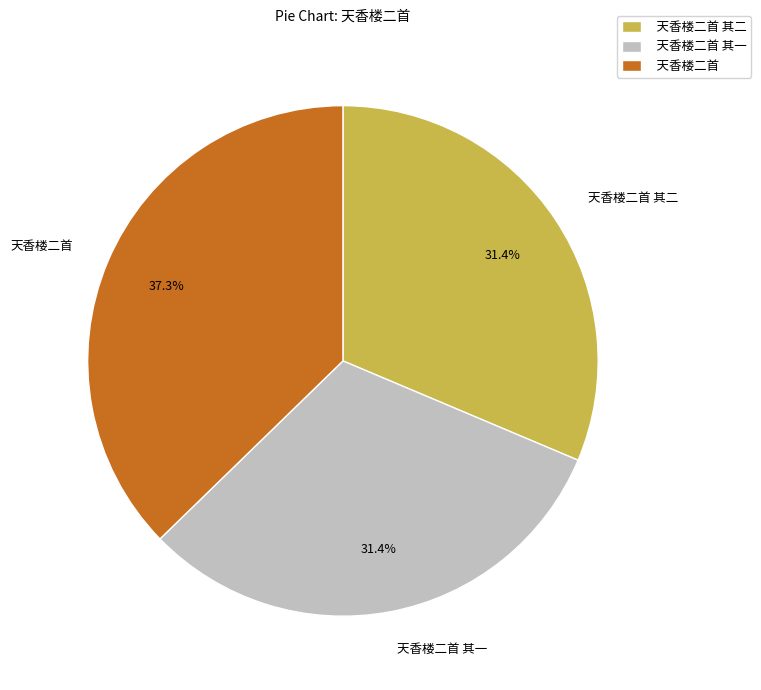

The 天香楼二首 其二 slice represents 31% of the pie. True or false?

True